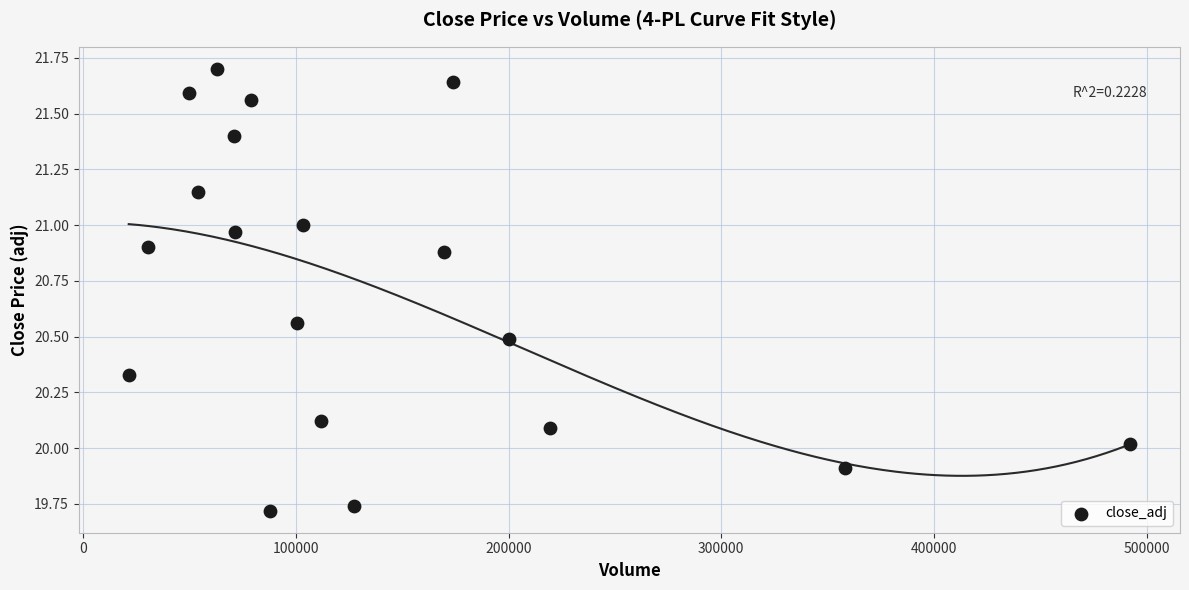

What is the range of X values (max minus min)?

470597.0